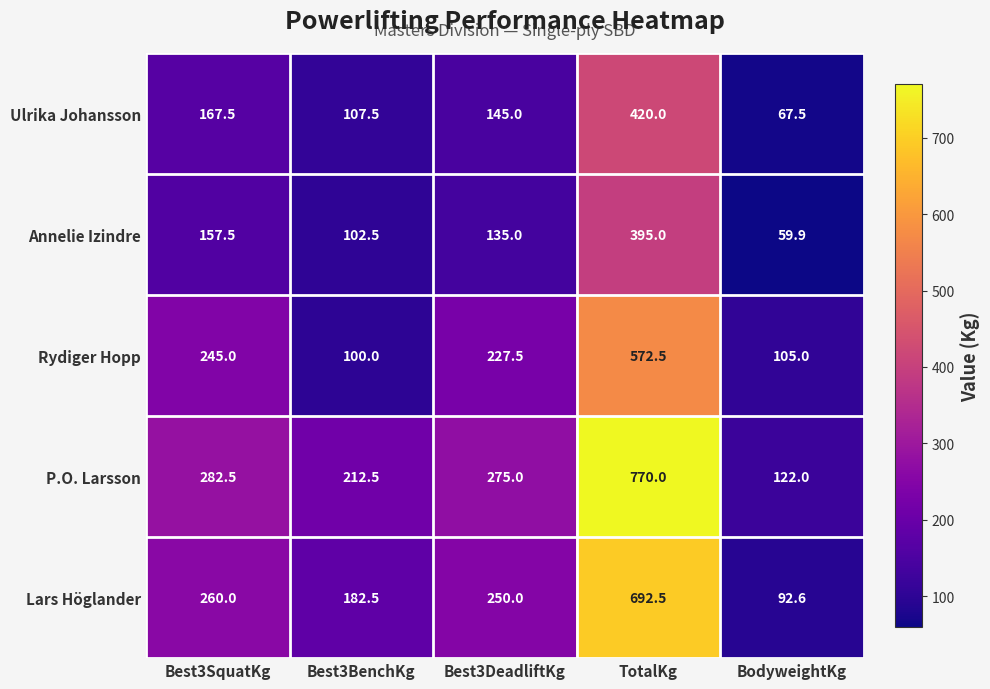

At which label does Rydiger Hopp reach its minimum?

Best3BenchKg